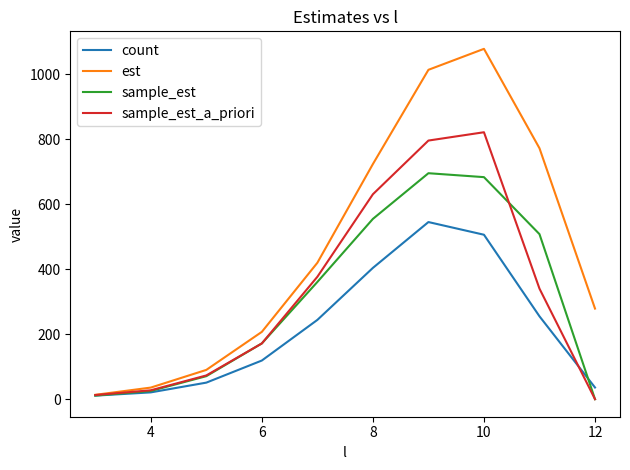

Which series ends up on top after the final intersection of sample_est_a_priori and count?

count